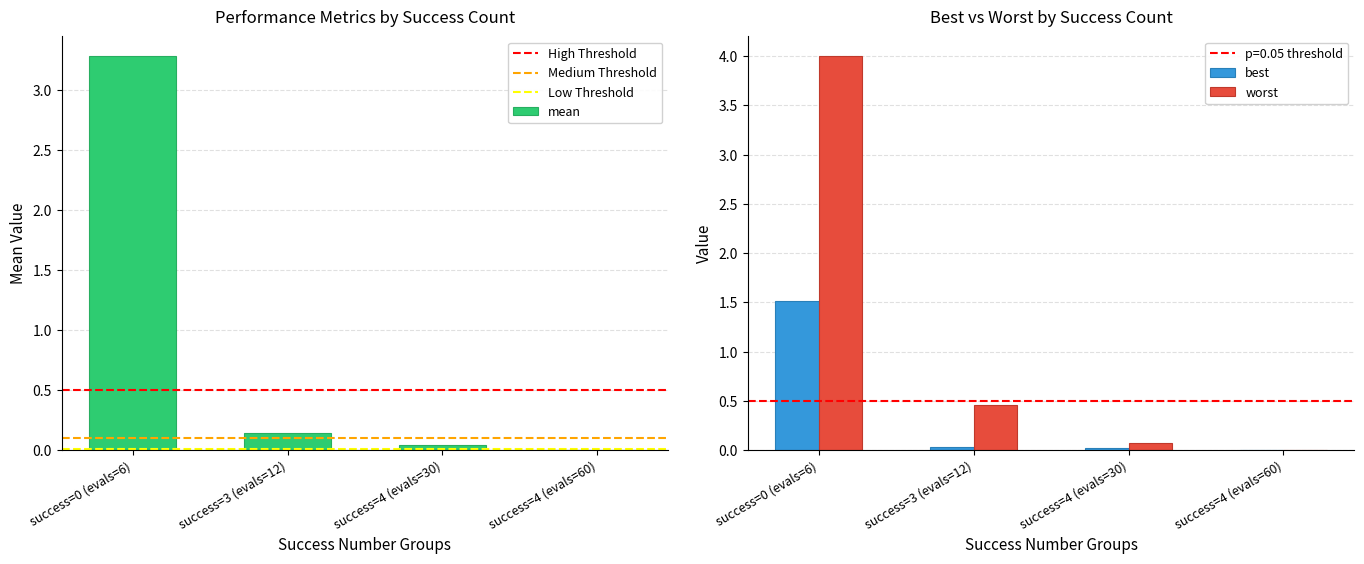

The value of worst at success=0 (evals=6) is 2.8. True or false?

False